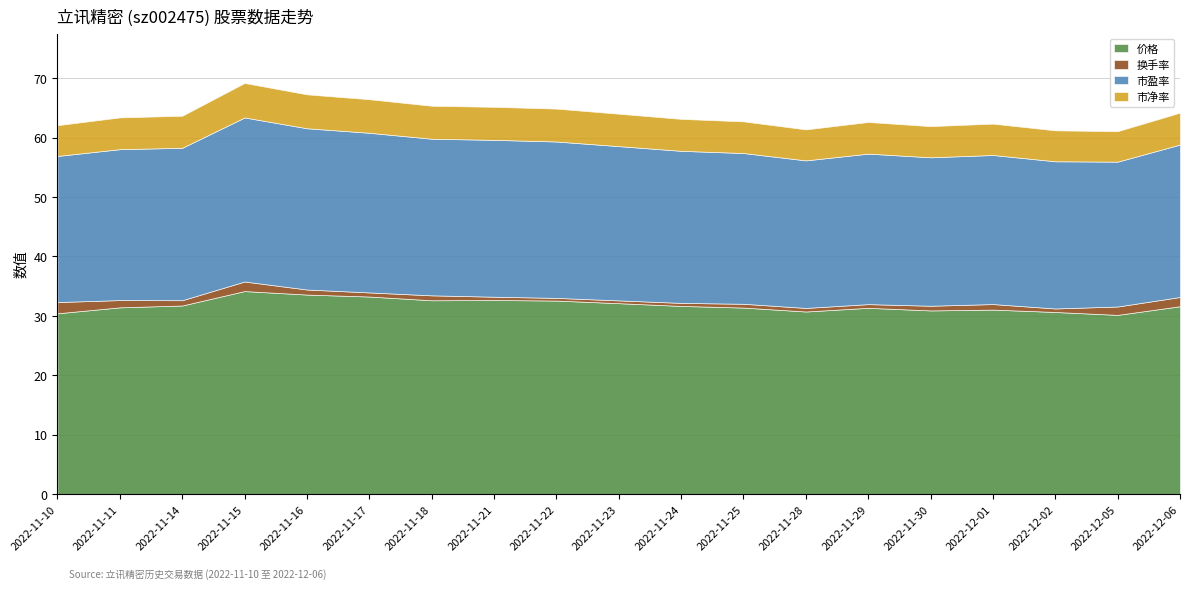

Reading left to right, list all the values displayed in this chart.

价格: 30.4	31.4	31.7	34.2	33.6	33.2	32.6	32.7	32.6	32.1	31.7	31.4	30.7	31.4	30.9	31.1	30.6	30.2	31.6
换手率: 1.9	1.2	0.9	1.6	0.8	0.7	0.8	0.6	0.5	0.5	0.5	0.6	0.6	0.6	0.8	0.9	0.6	1.4	1.6
市盈率: 24.6	25.4	25.7	27.6	27.1	26.9	26.4	26.4	26.3	26.0	25.6	25.4	24.8	25.3	25.0	25.1	24.8	24.4	25.7
市净率: 5.2	5.3	5.4	5.8	5.7	5.7	5.5	5.6	5.5	5.5	5.4	5.3	5.2	5.3	5.2	5.3	5.2	5.1	5.4